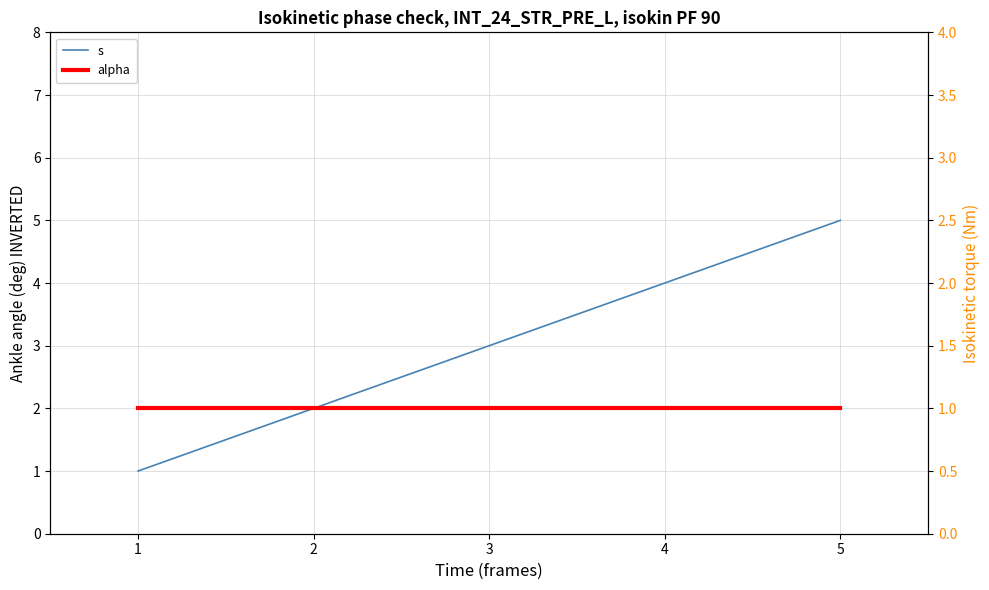

True or false: s has more than 2 interior local peaks.

False